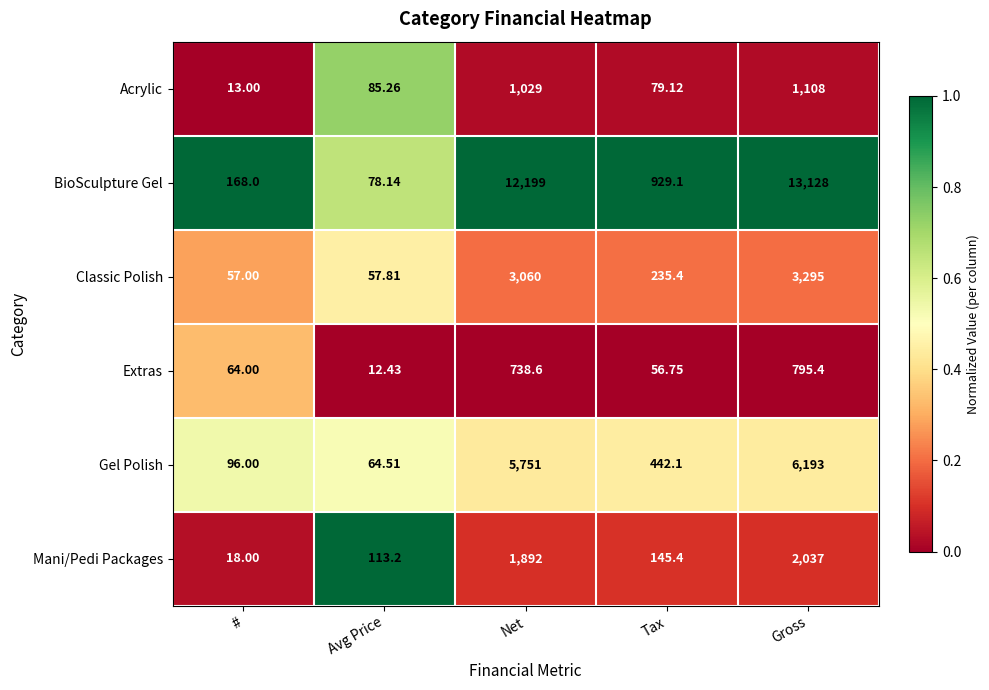

Which series has the largest total across all categories?

BioSculpture Gel